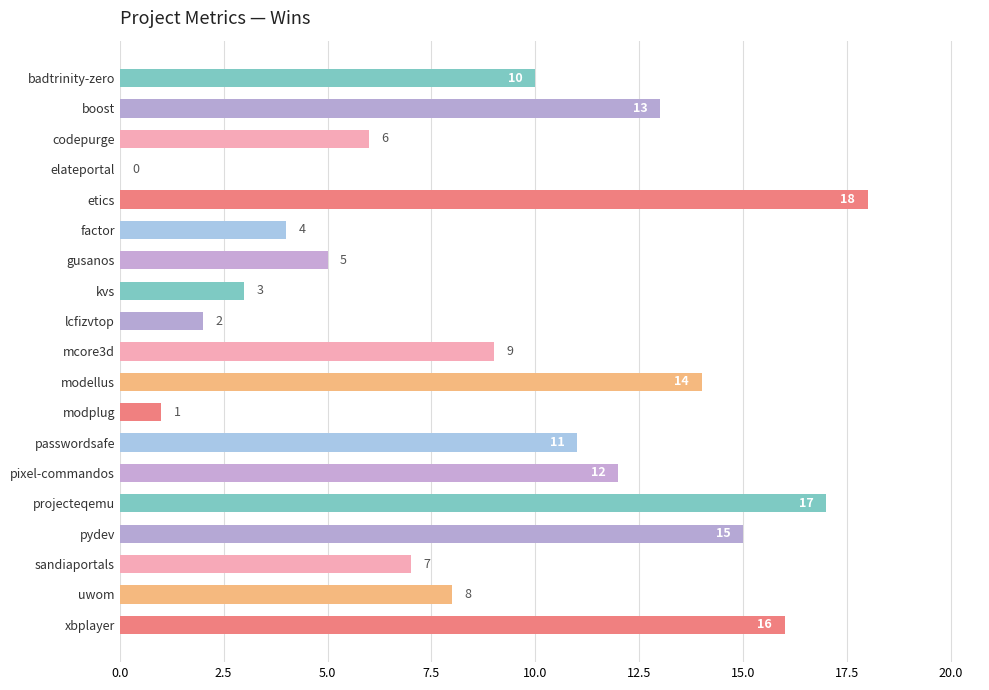

Count the number of data series in this chart.

1